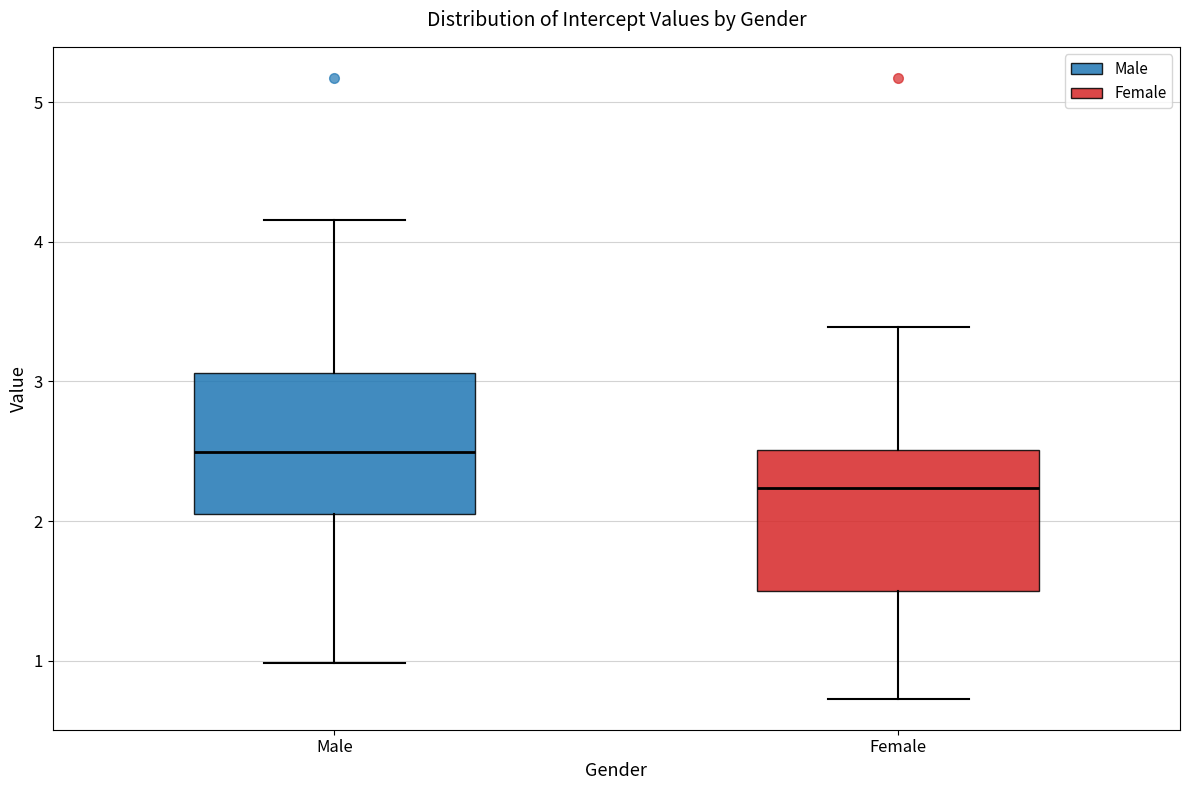

Where does the median line of the box for Female sit on the y-axis? The values are not printed on the chart, so give them approximately, as read against the axis.

2.2